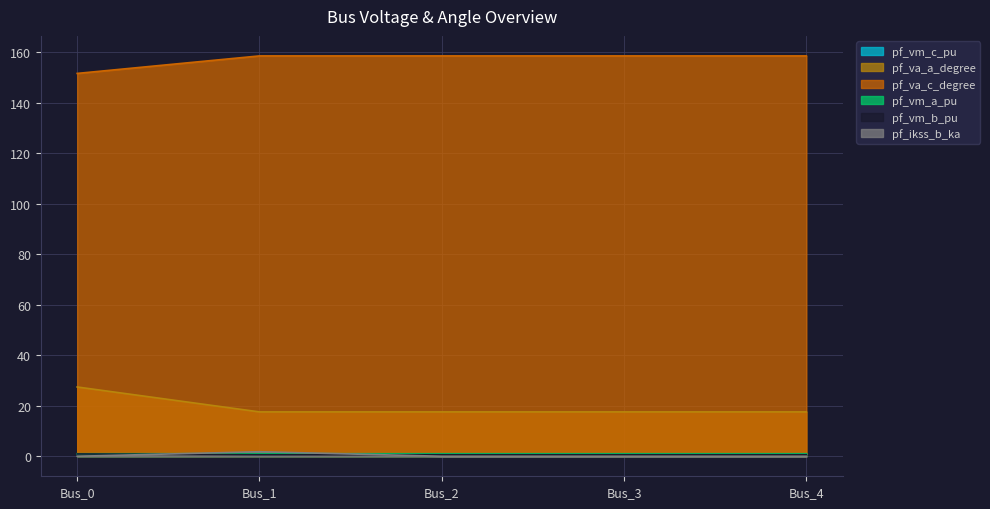

What is the average value of the pf_ikss_b_ka series?

0.4